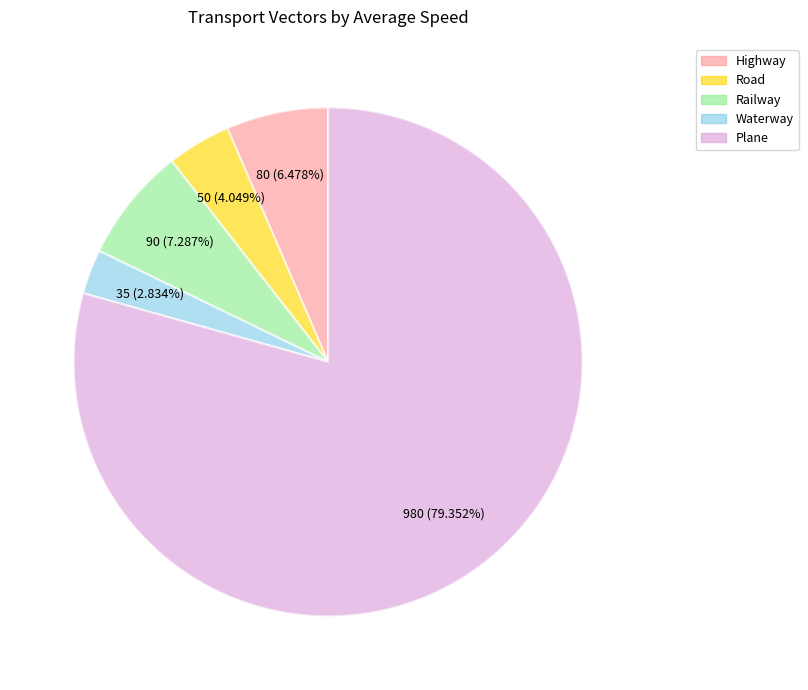

How many slices are in this pie chart?

5